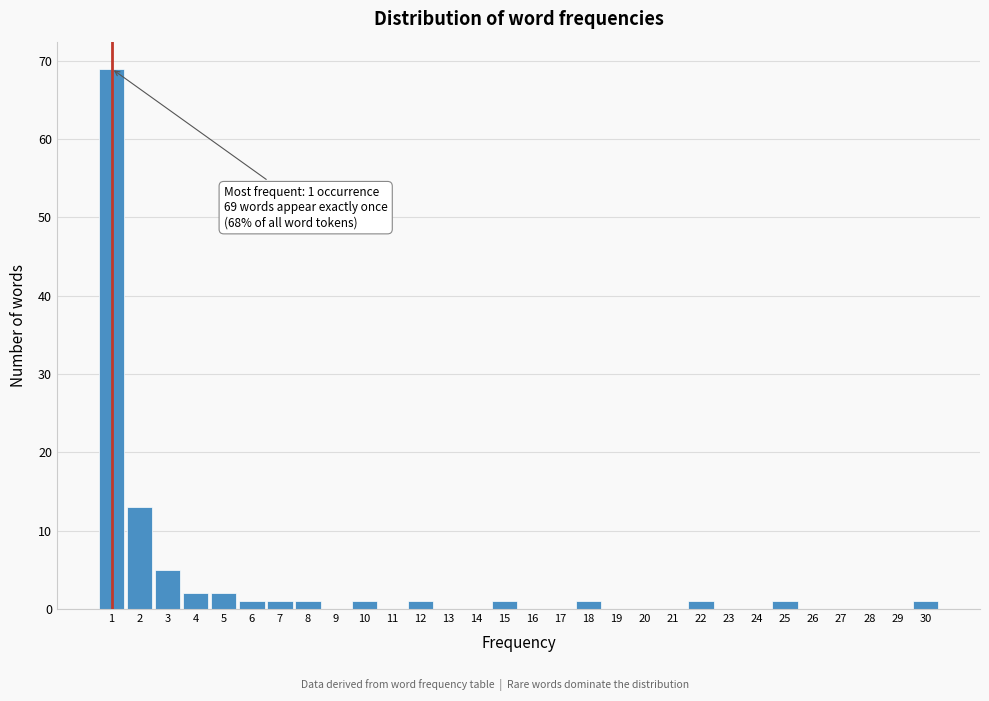

Which range on the x-axis has the tallest bar?

0.5 to 1.5